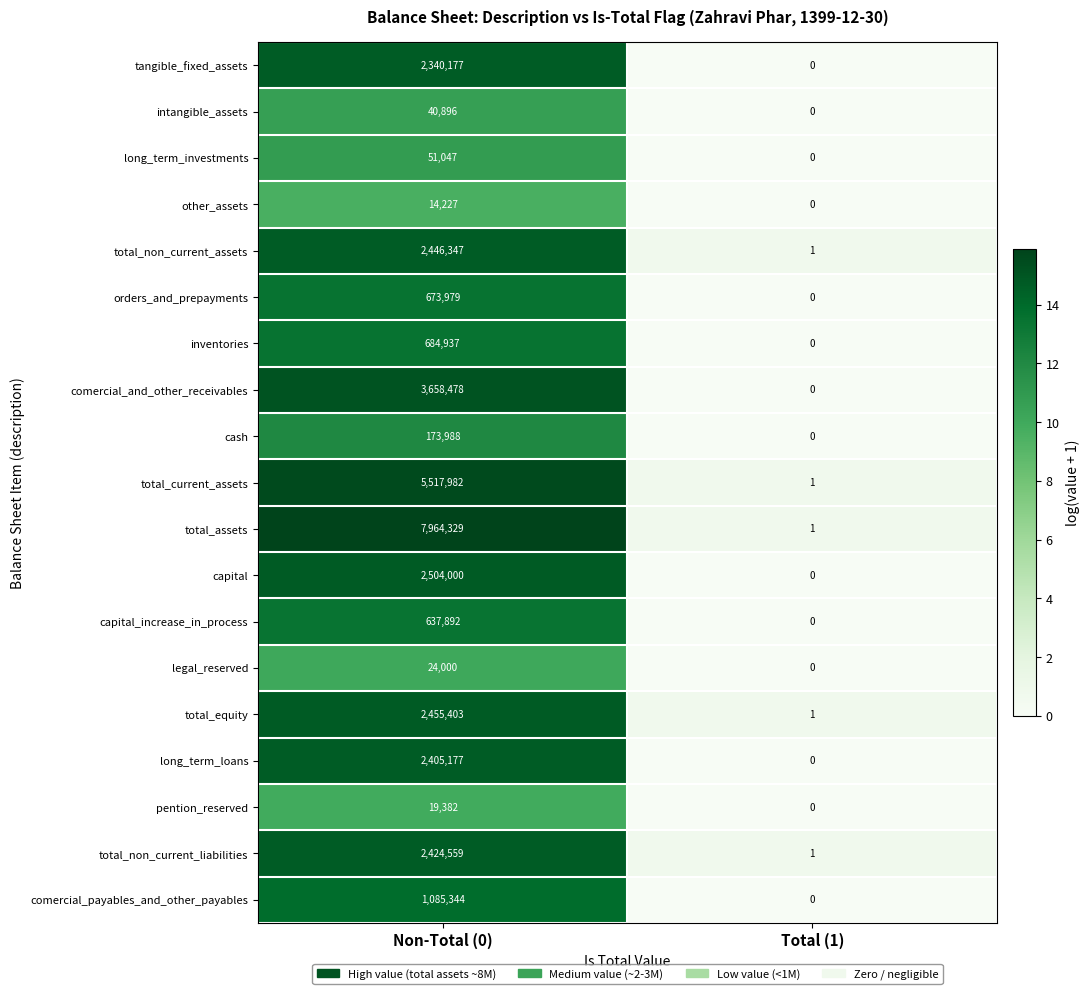

What is the total value across all series at Non-Total (0)?

35122144